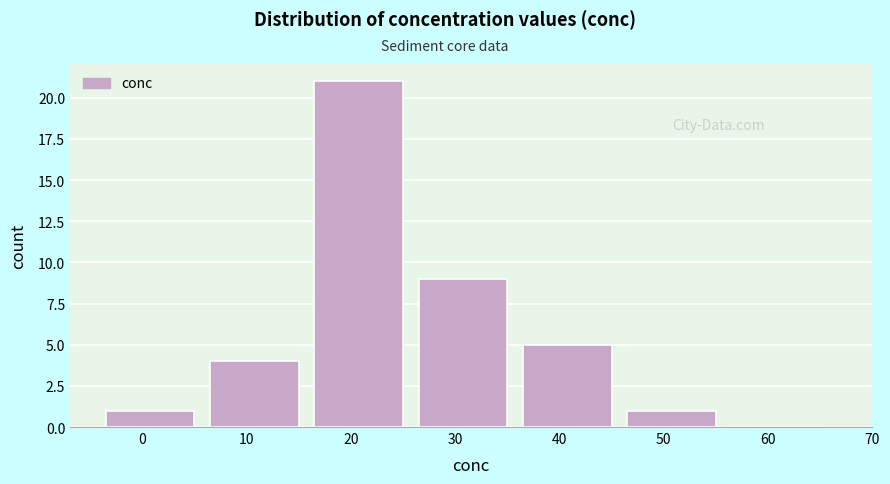

Reading left to right, extract all data points from this chart.

0=1	10=4	20=21	30=9	40=5	50=1	60=0